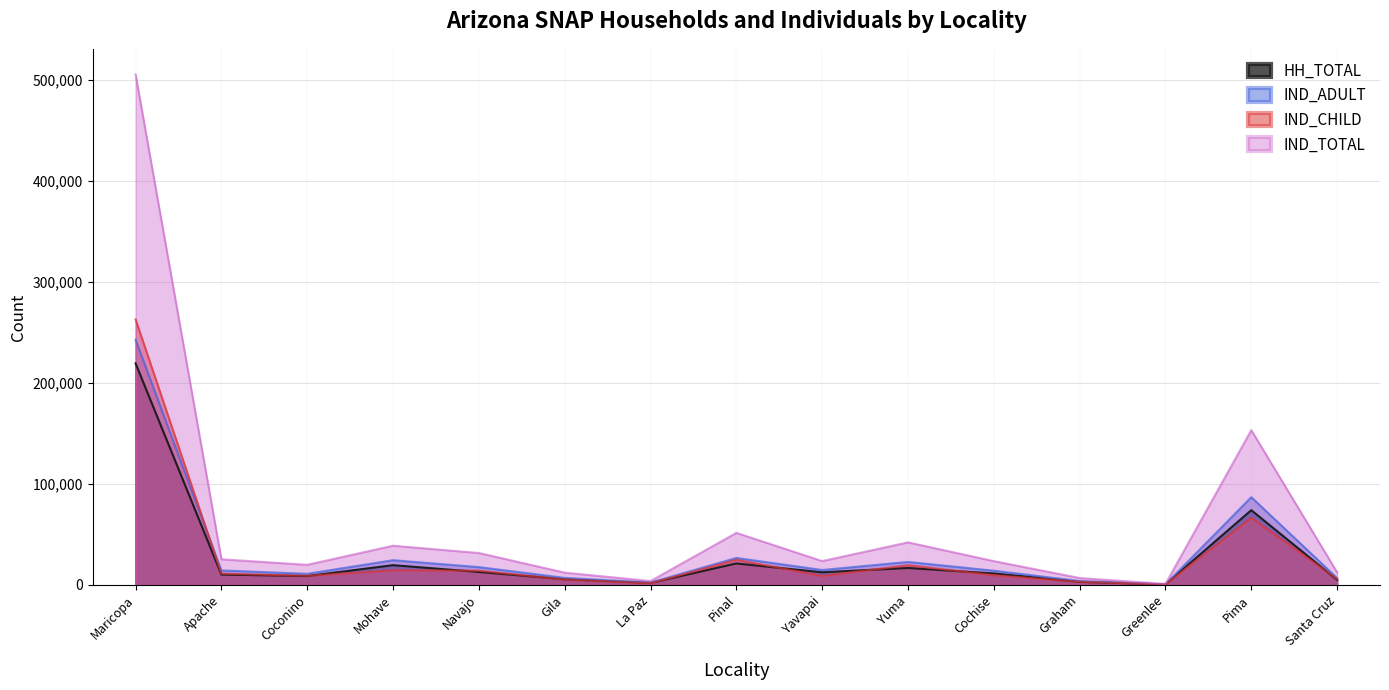

What position from the left is Yavapai?

9